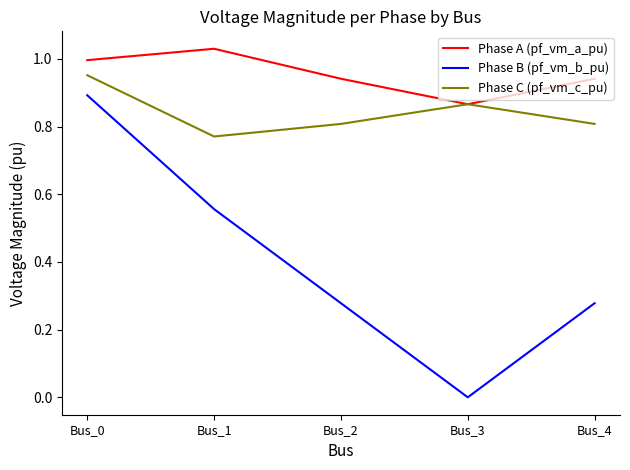

Rank the series by their maximum value, from highest to lowest.

Phase A (pf_vm_a_pu), Phase C (pf_vm_c_pu), Phase B (pf_vm_b_pu)